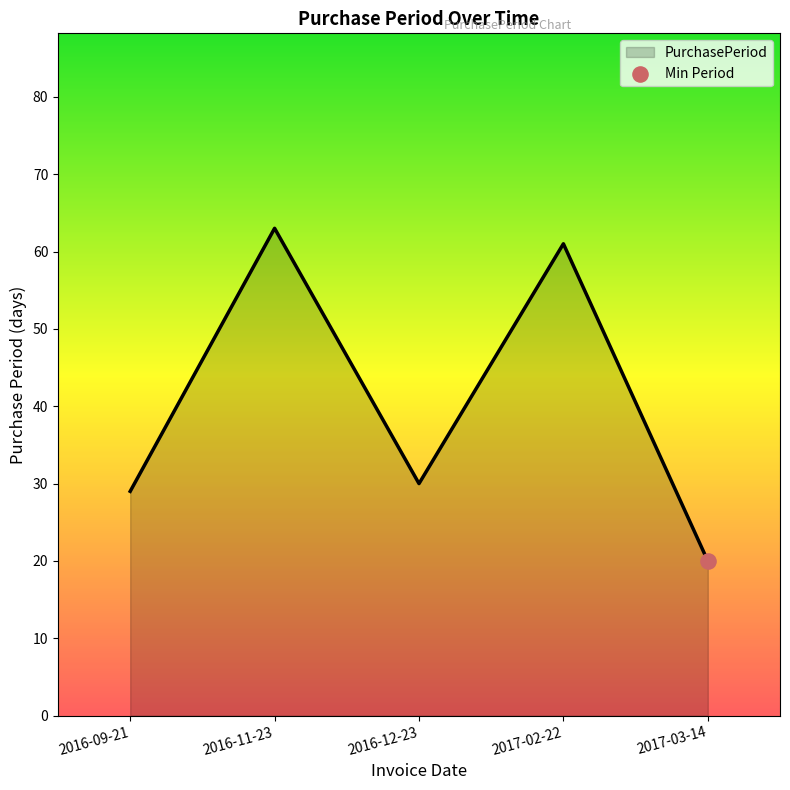

Between 2016-11-23 and 2016-09-21, which is larger?

2016-11-23